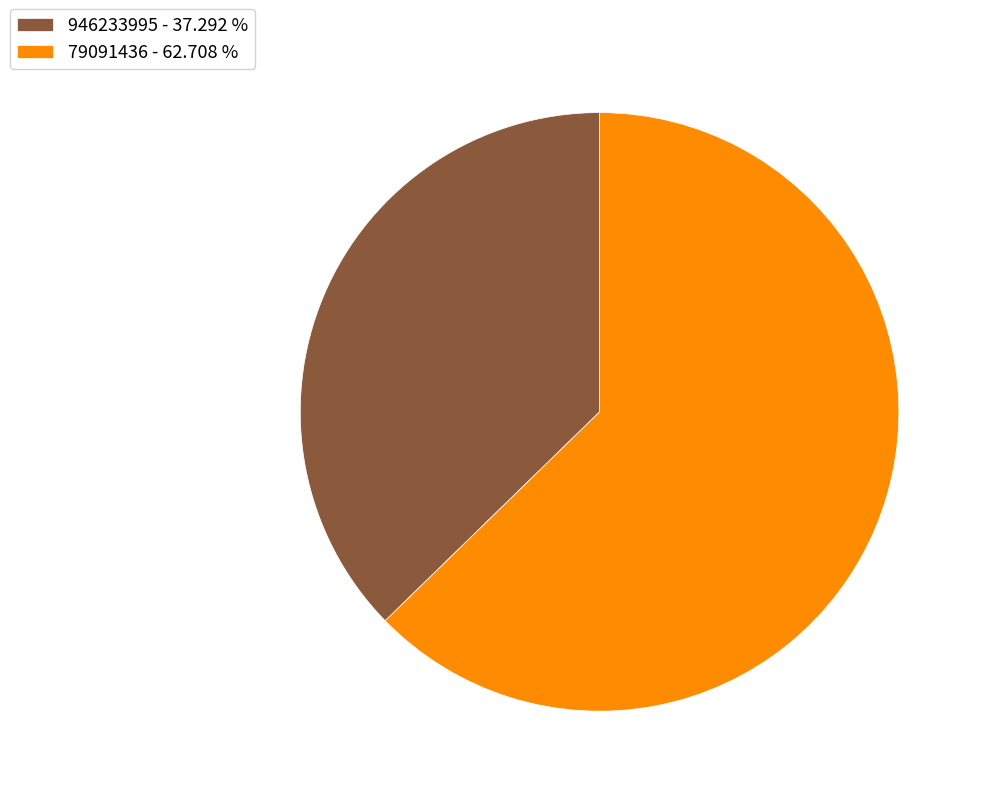

Count the number of slices in the pie.

2